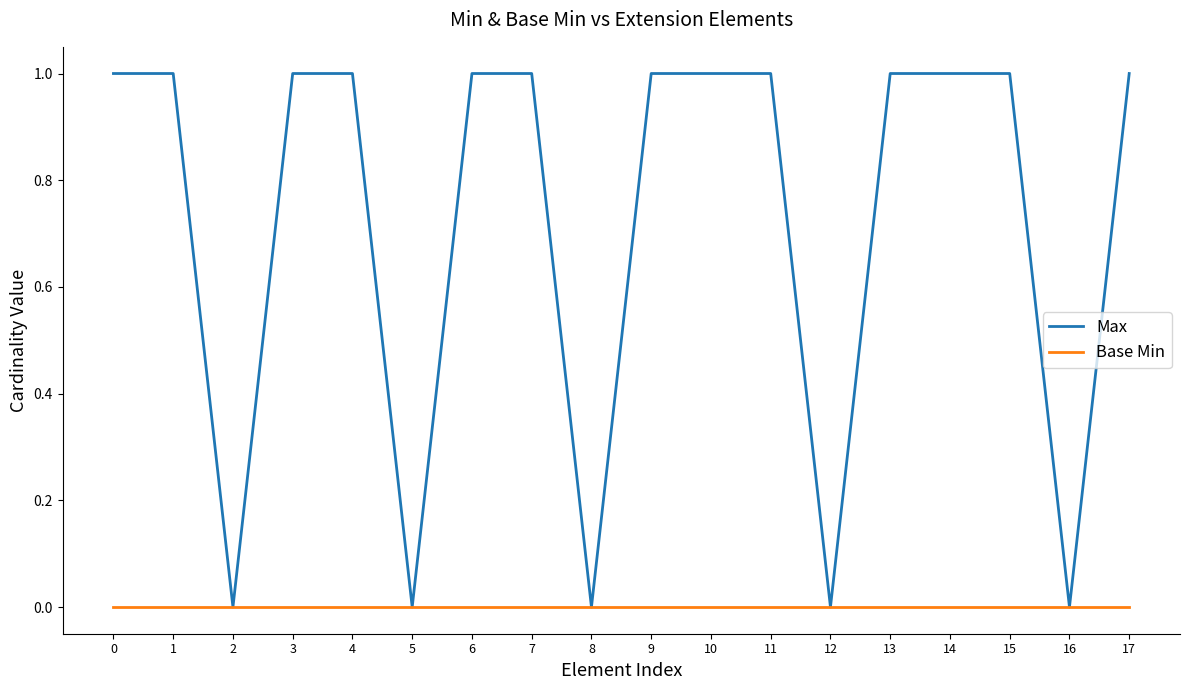

List the series in order of their overall mean, lowest first.

Base Min, Max